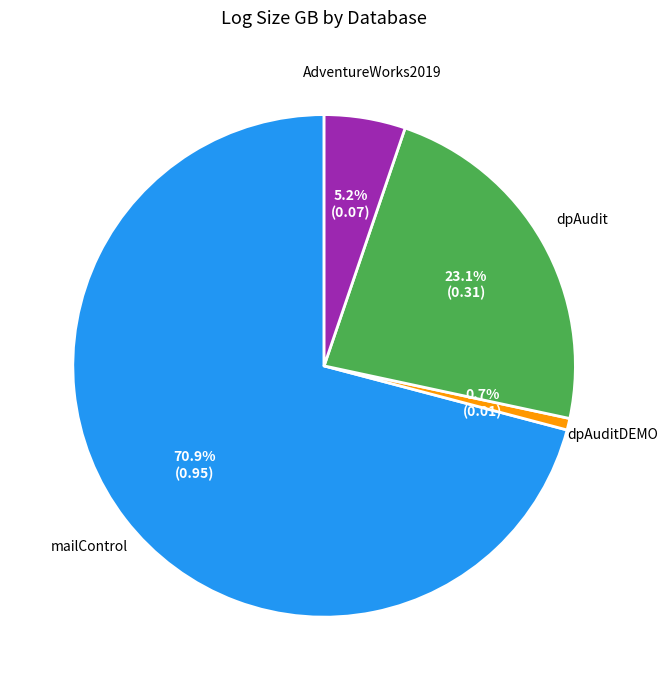

Does any single category account for the majority?

Yes